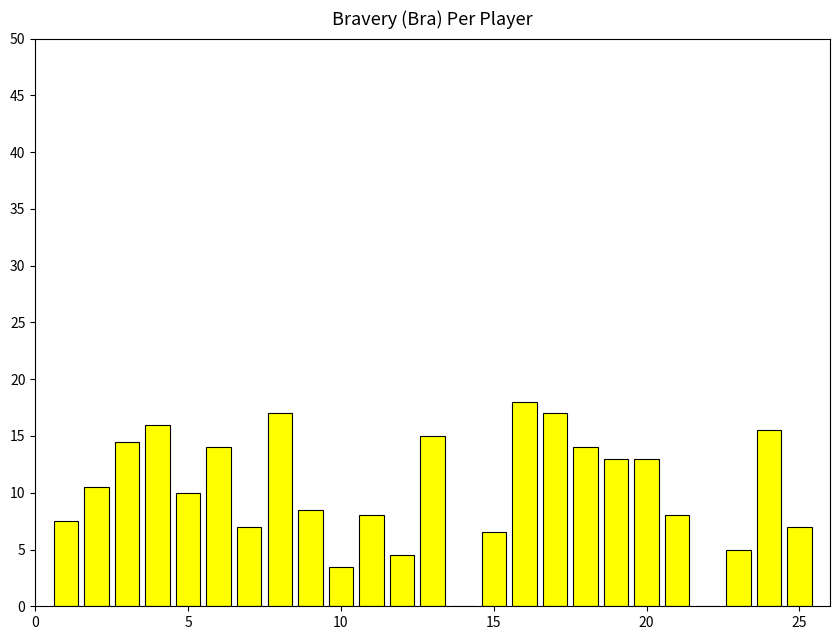

What is the greatest value displayed?

18.0